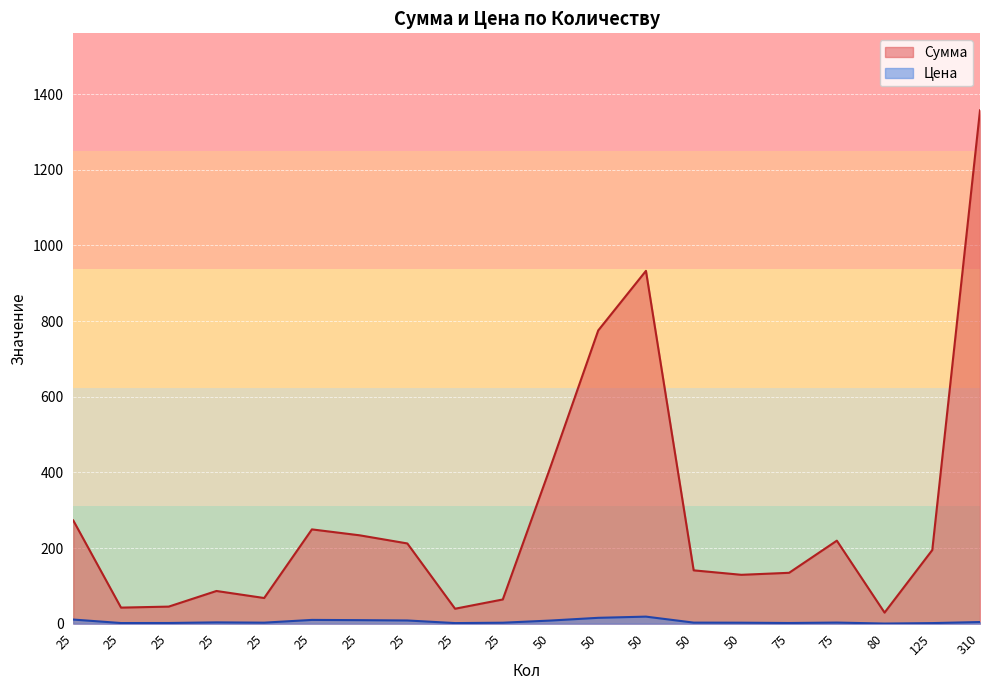

Rank the categories by Цена value from highest to lowest.

50, 50, 25, 25, 25, 25, 50, 310, 25, 75, 50, 25, 50, 25, 25, 75, 25, 25, 125, 80